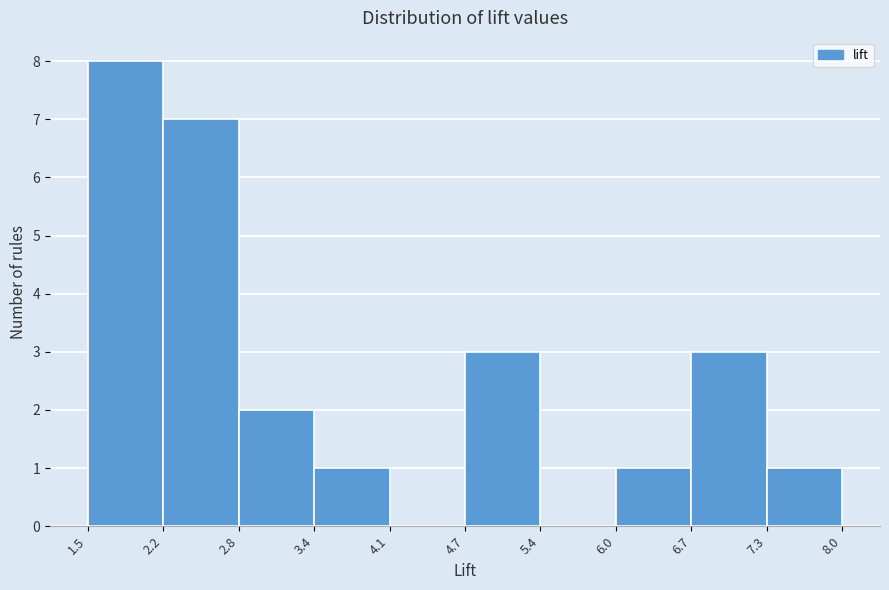

How tall is the bar that spans 6.7 to 7.3 on the x-axis? The values are not printed on the chart, so give them approximately, as read against the axis.

3